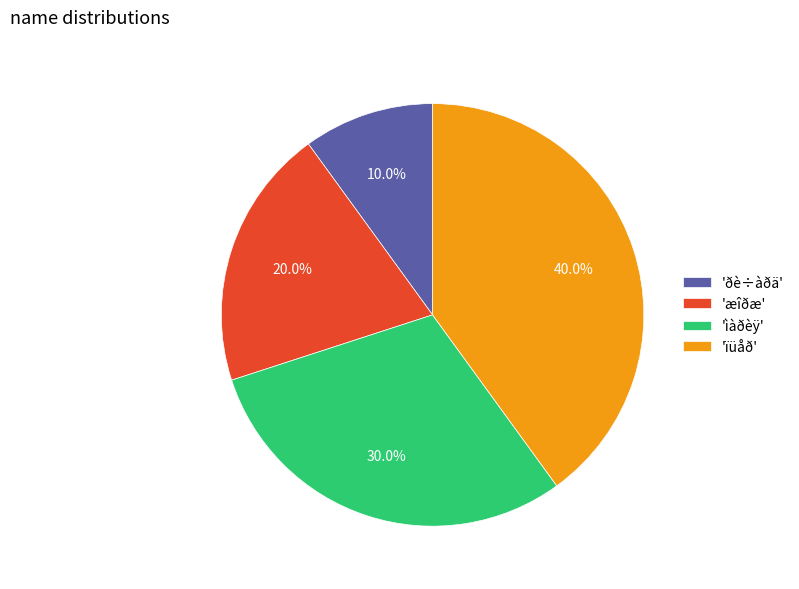

Approximately how many times larger is the value at 'ìàðèÿ' compared to 'ðè÷àðä'?

3.0